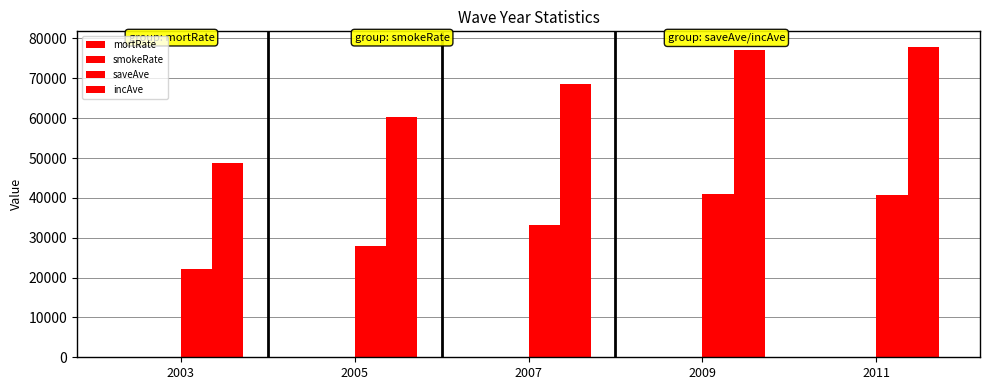

At which category does the chart reach its minimum across all series?

2003